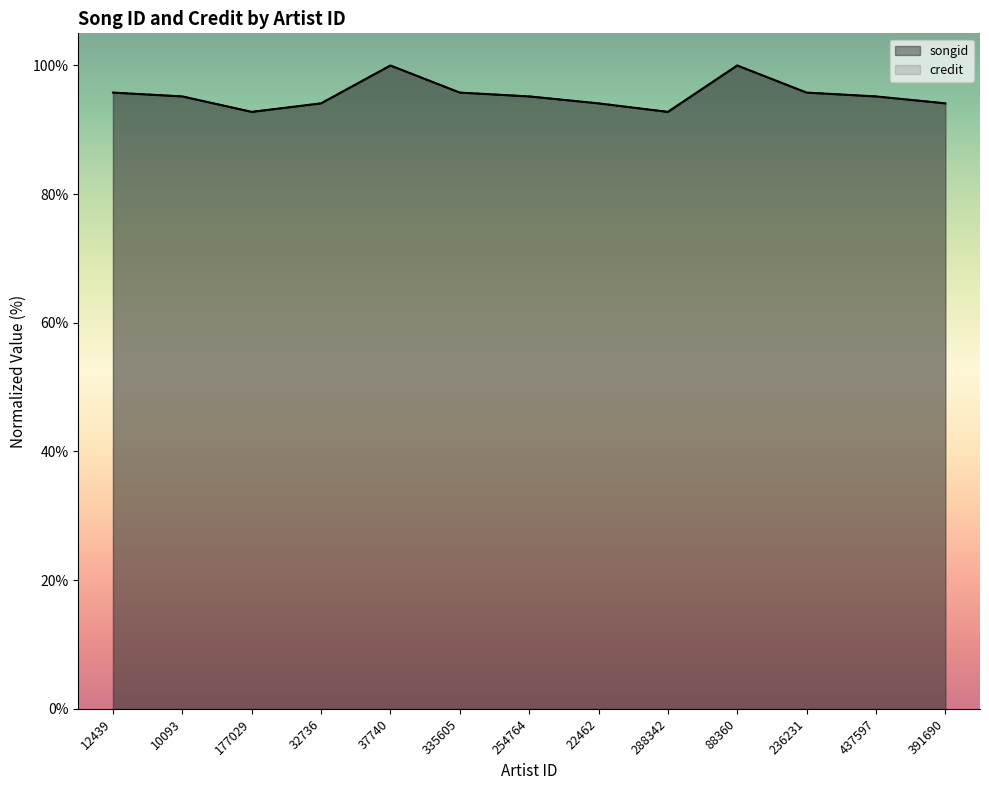

Which series has the widest spread of values?

songid (scaled)